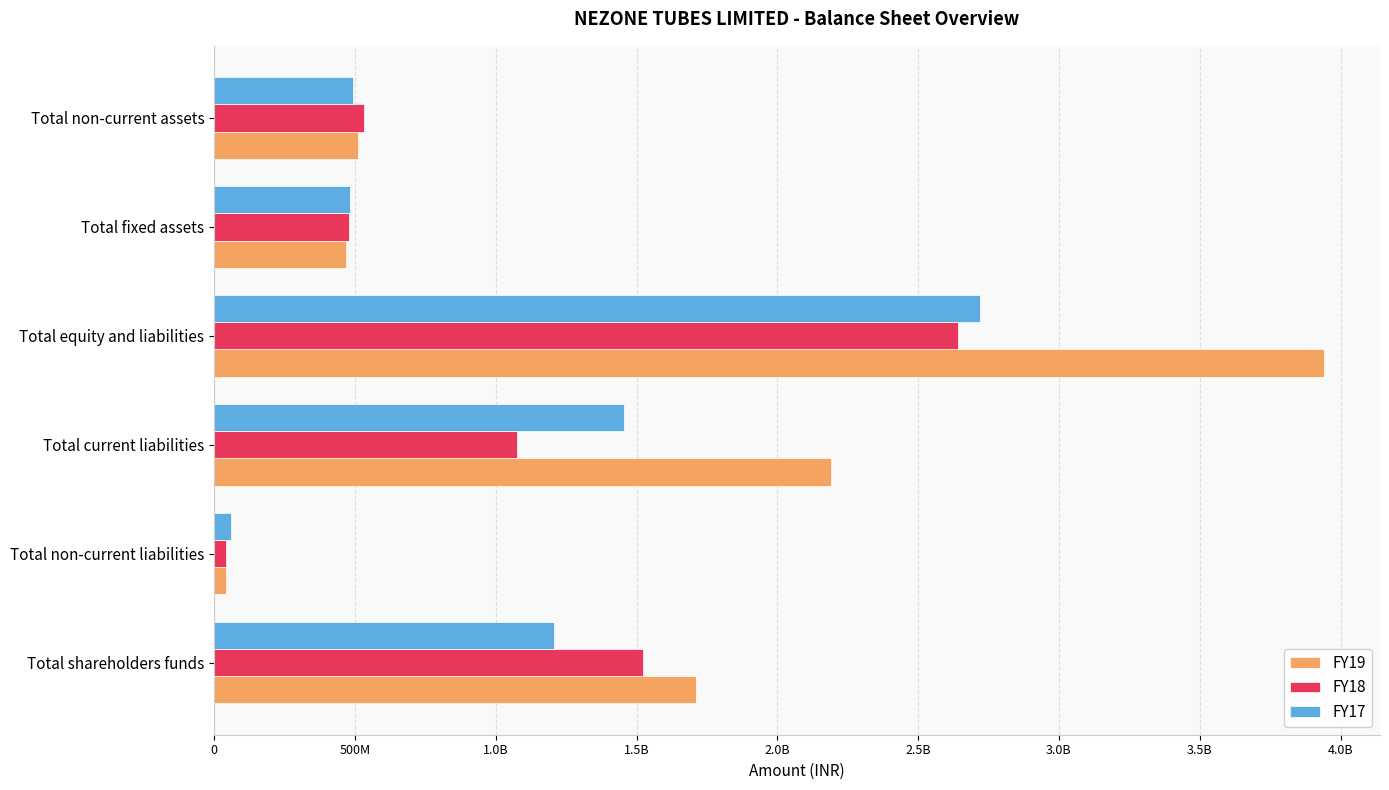

What are all the series names shown in the legend?

FY19, FY18, FY17